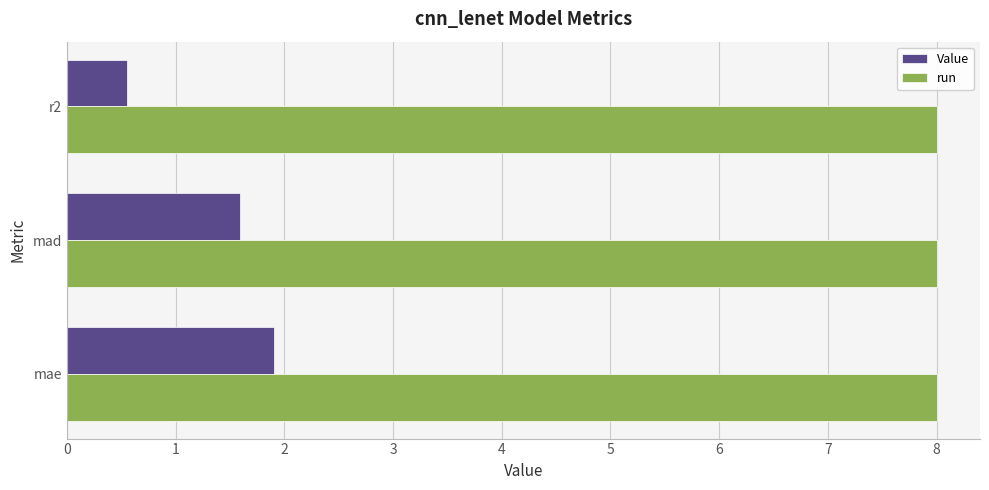

What is the smallest value displayed?

0.6